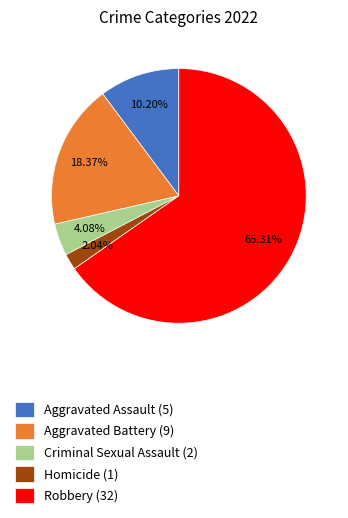

Rank the categories by value from lowest to highest.

Homicide (1), Criminal Sexual Assault (2), Aggravated Assault (5), Aggravated Battery (9), Robbery (32)